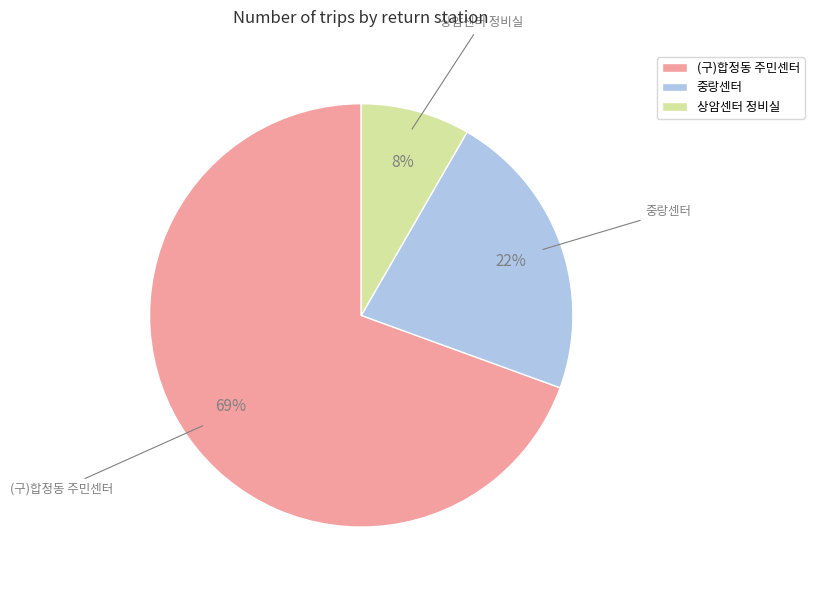

To the nearest percent, what is the average slice percentage?

33%